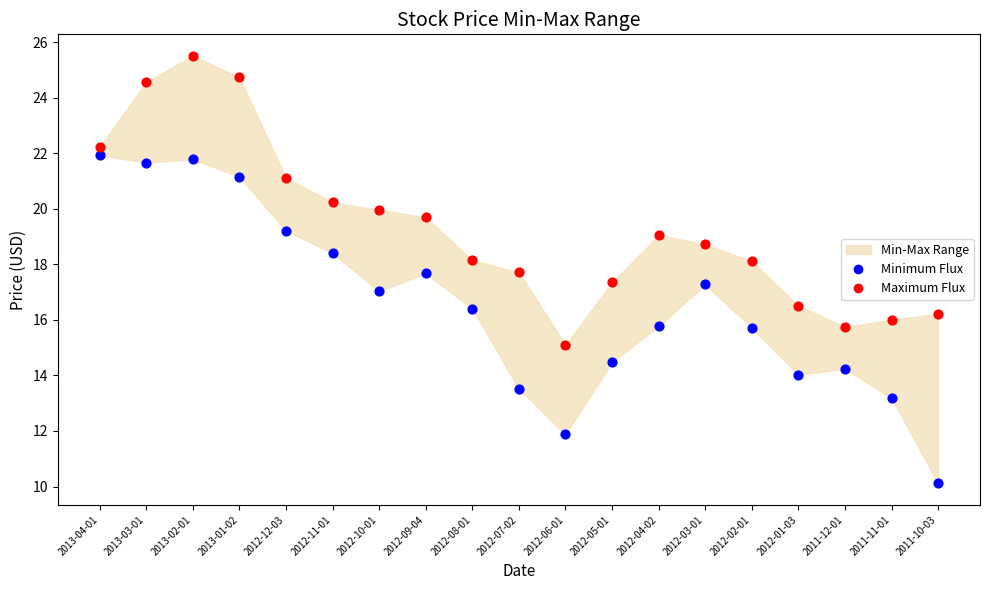

Which series contains the lowest Y value?

Minimum Flux